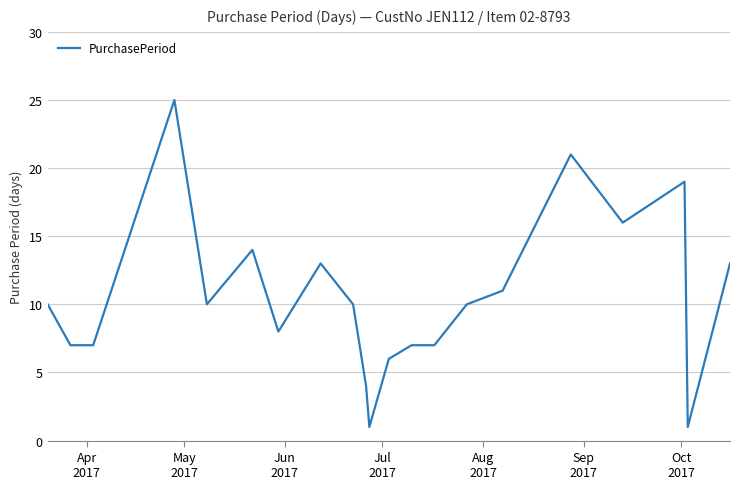

What is the greatest value displayed?

25